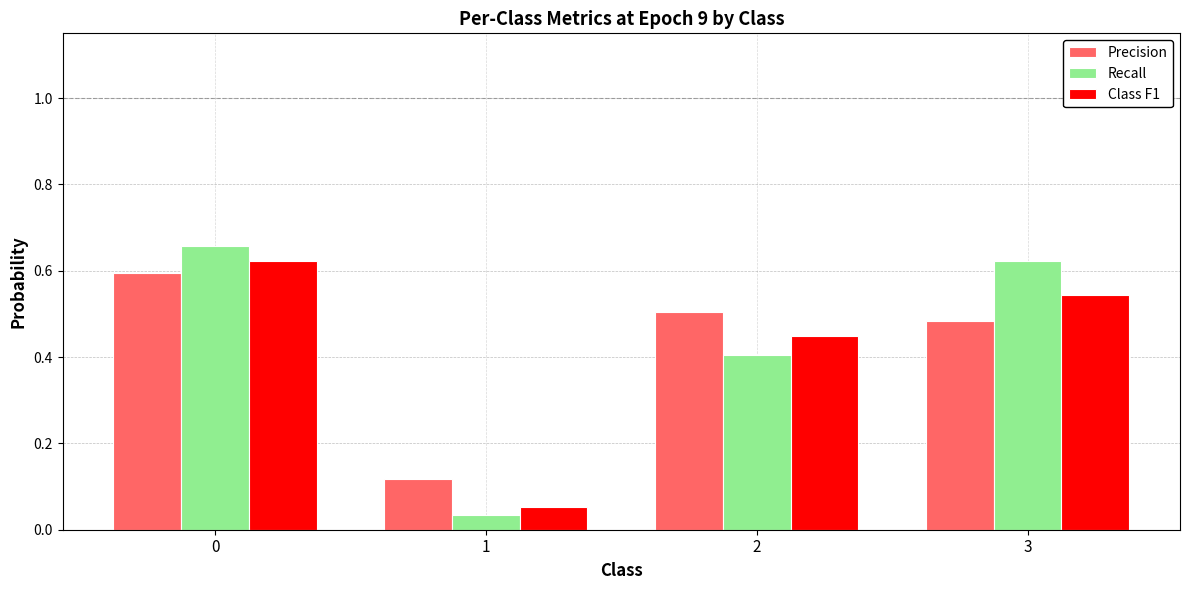

List the series in order of their peak value, lowest first.

Precision, Class F1, Recall